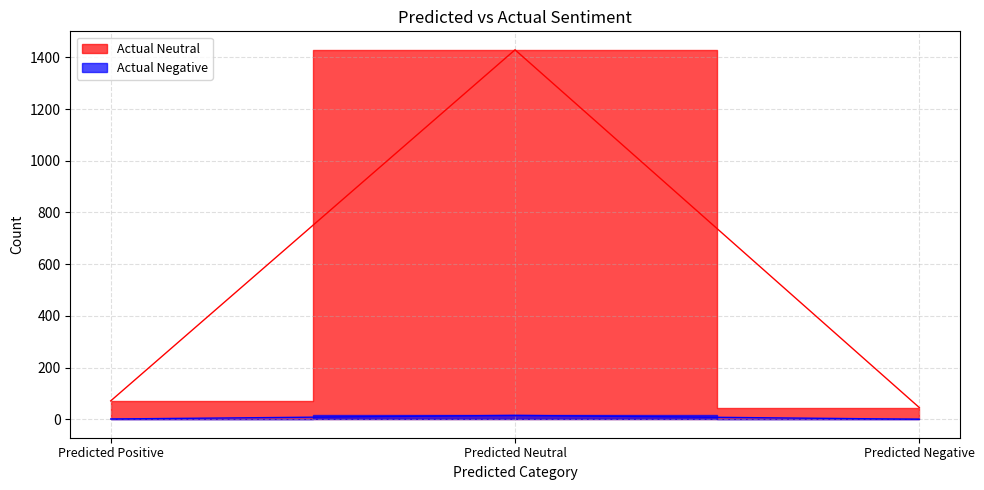

What value does the Actual Neutral series have at Predicted Neutral?

1429